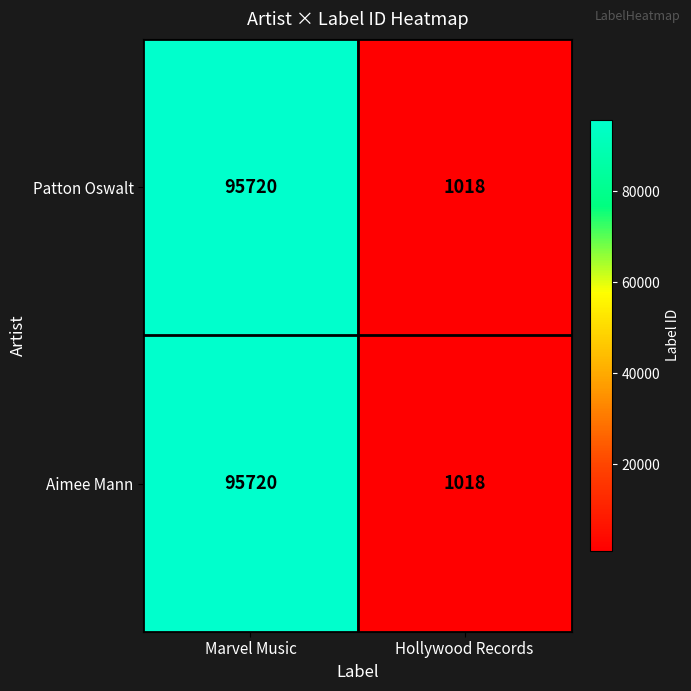

At how many categories does at least one series exceed 32834?

1